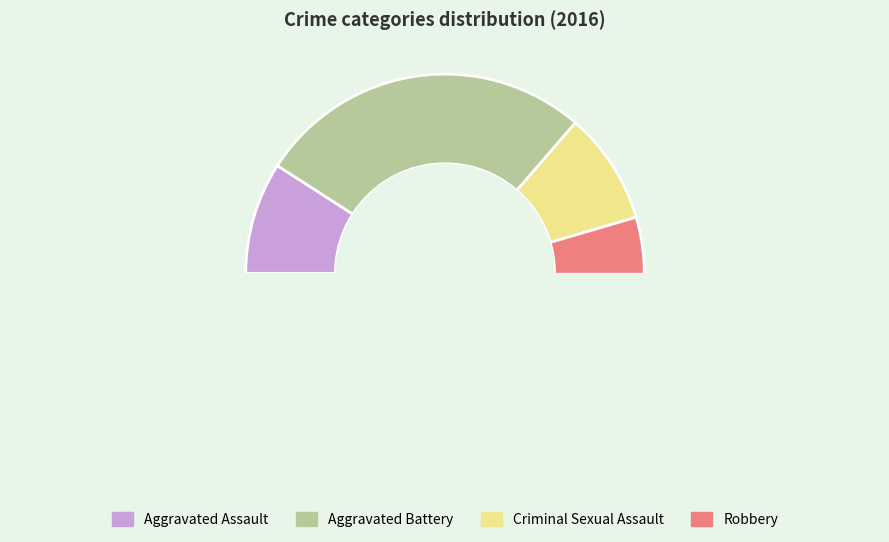

How much of the chart is everything except Aggravated Assault?

90.9%